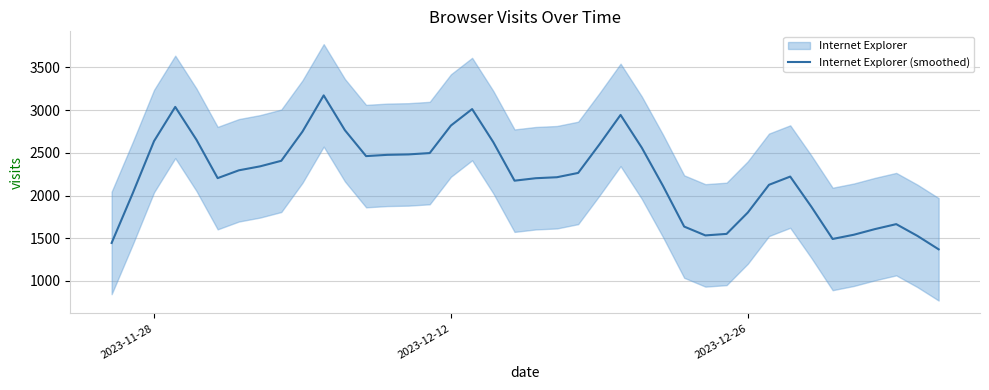

Does the chart have visible grid lines?

Yes